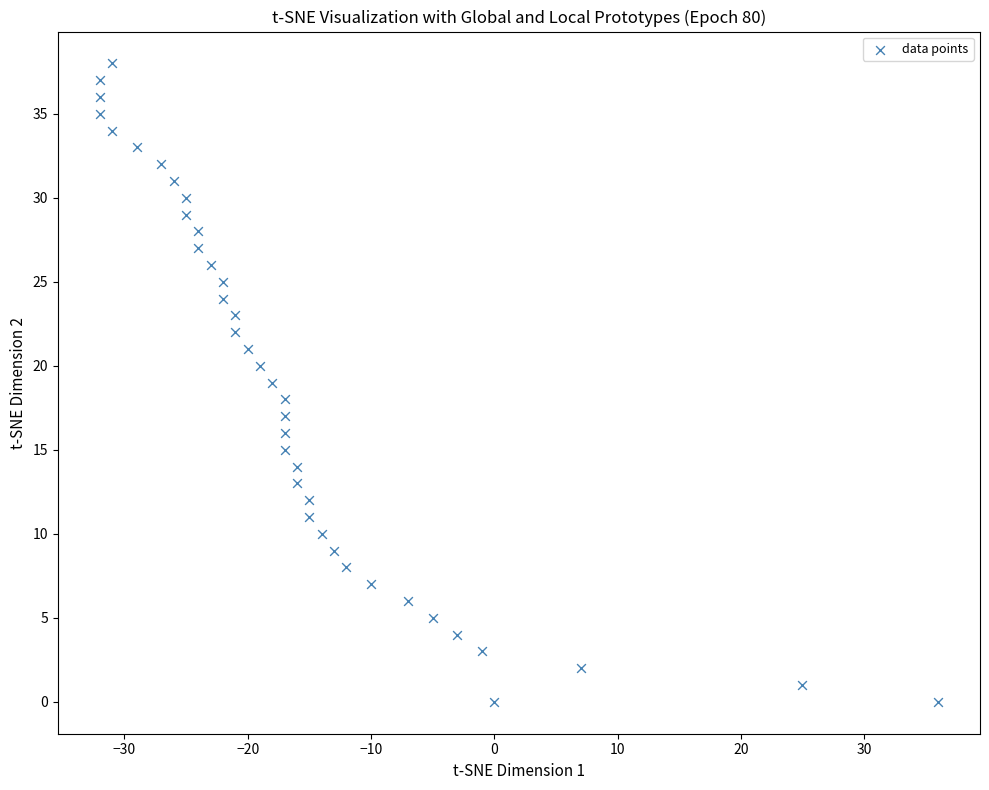

What is the range of X values (max minus min)?

68